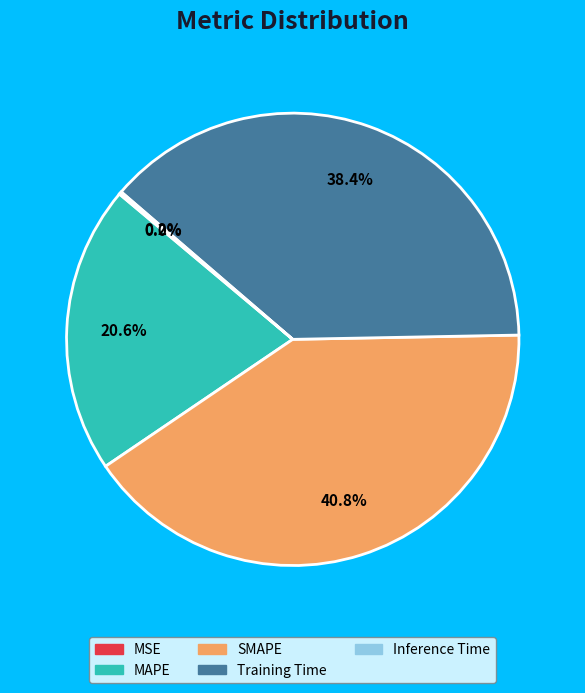

Which slice is the largest?

SMAPE